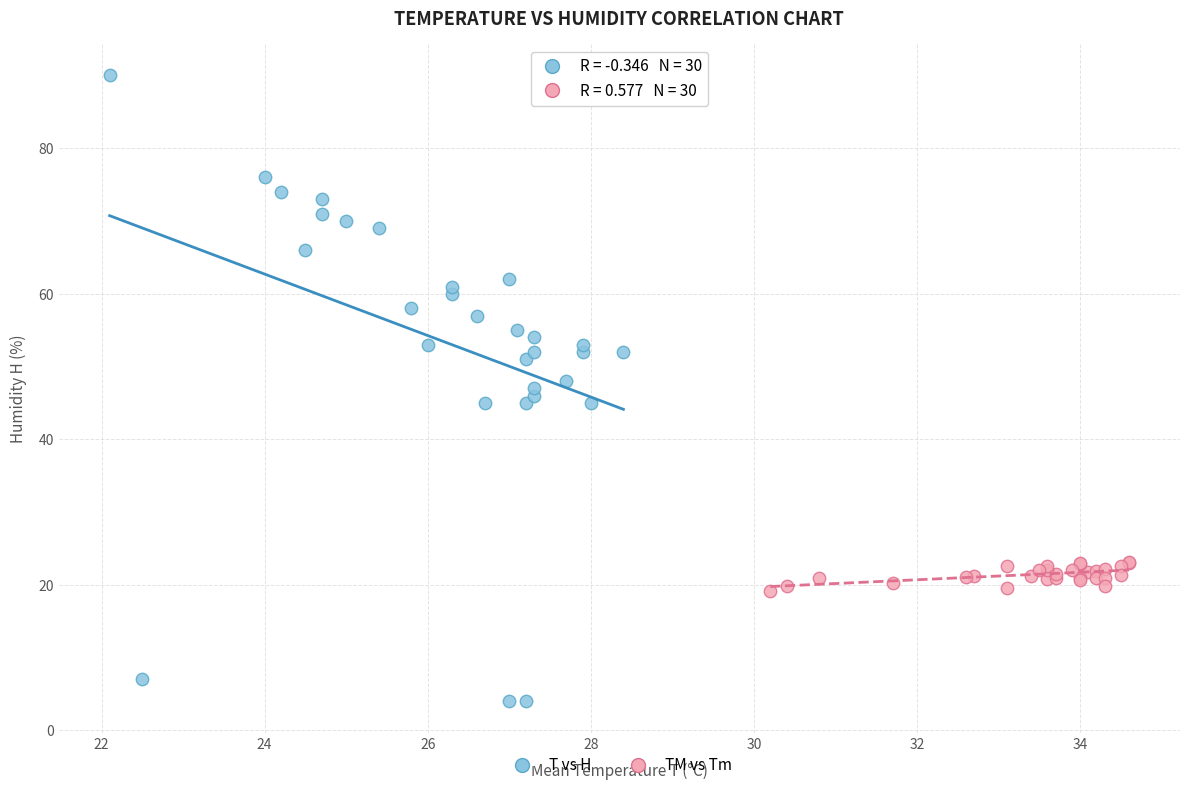

Which series reaches the maximum Y coordinate?

T vs H